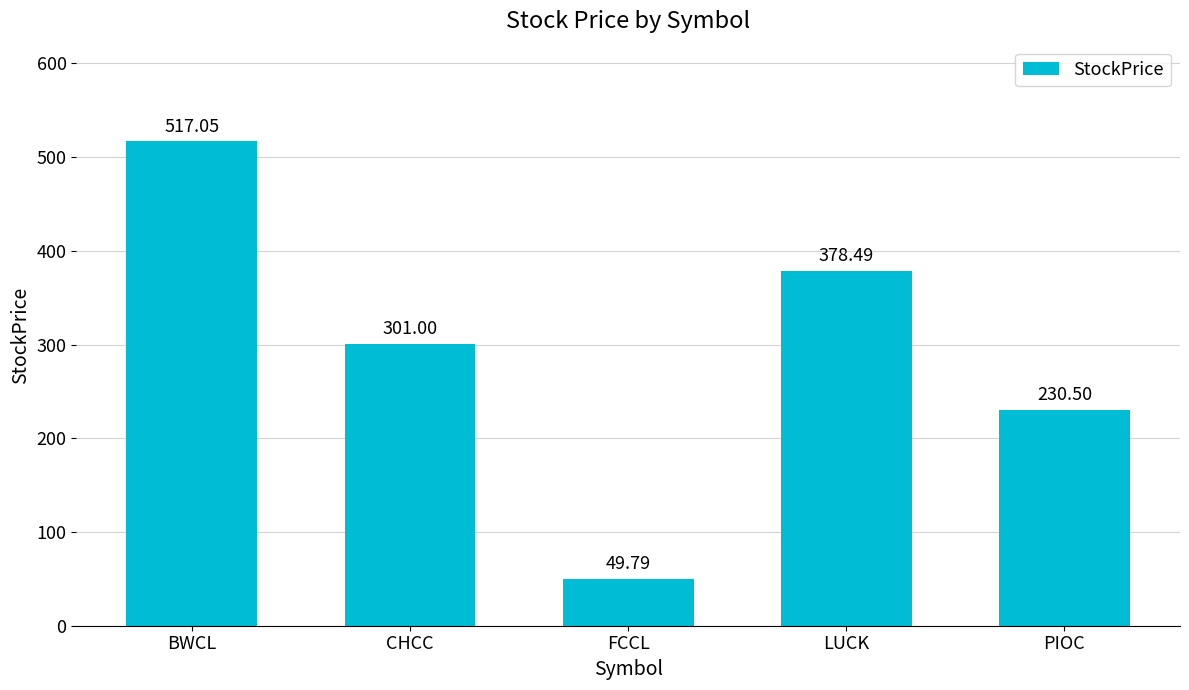

What is the ratio of the value at FCCL to the value at PIOC?

0.2